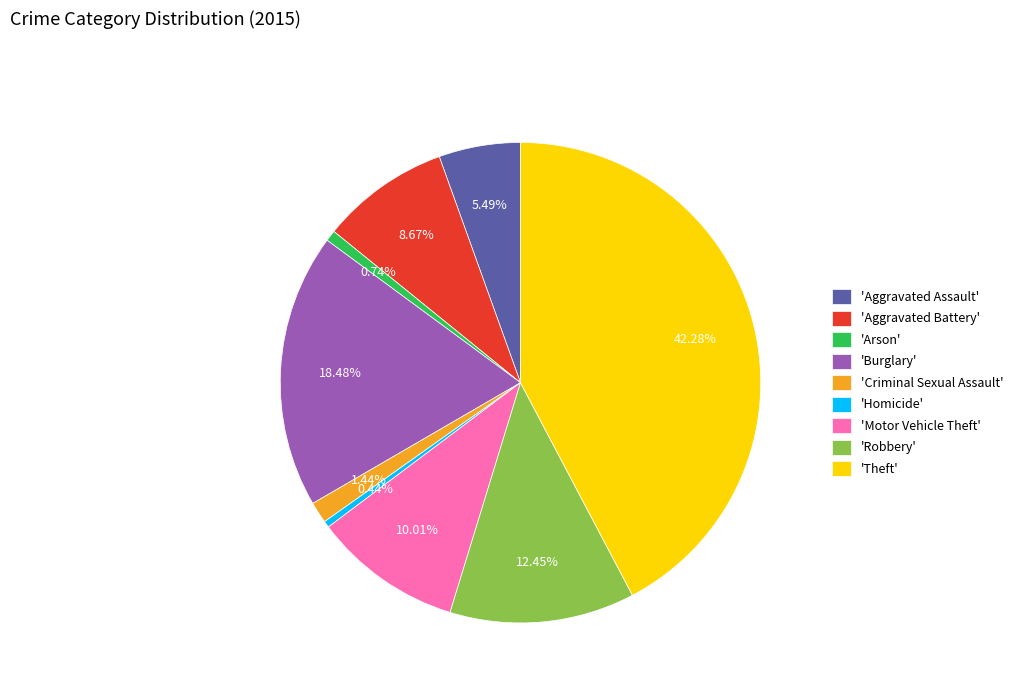

What is the largest slice in the pie chart?

'Theft'